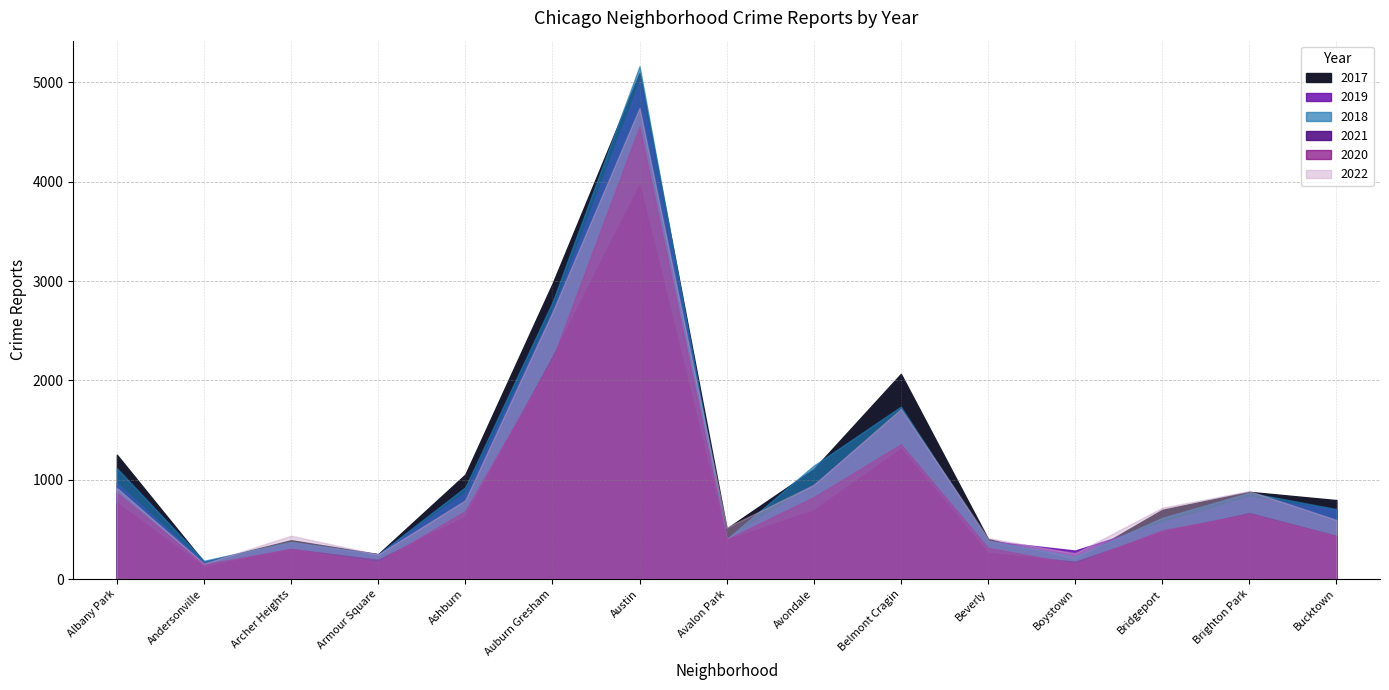

Between which two adjacent categories do 2018 and 2022 first intersect?

Andersonville and Archer Heights